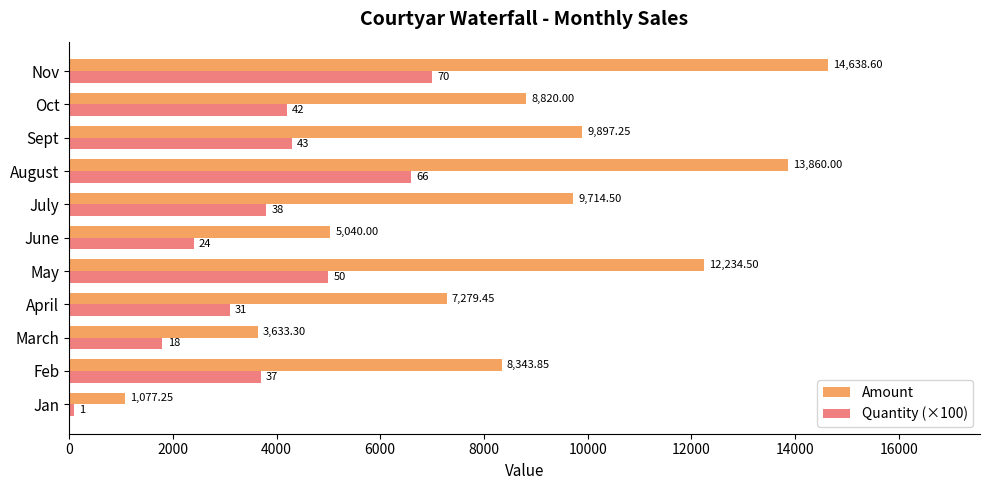

Which series has the widest spread of values?

Amount